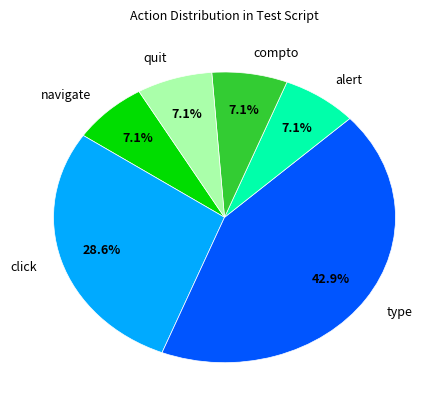

To the nearest percent, what percentage of the pie is click?

29%